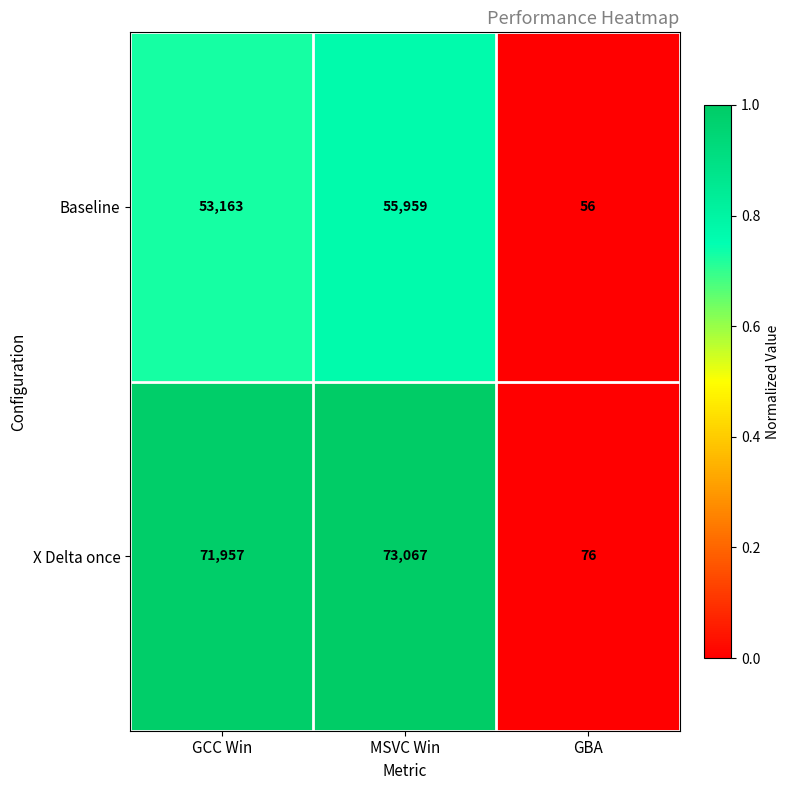

The value of X Delta once at GBA is 41. True or false?

False